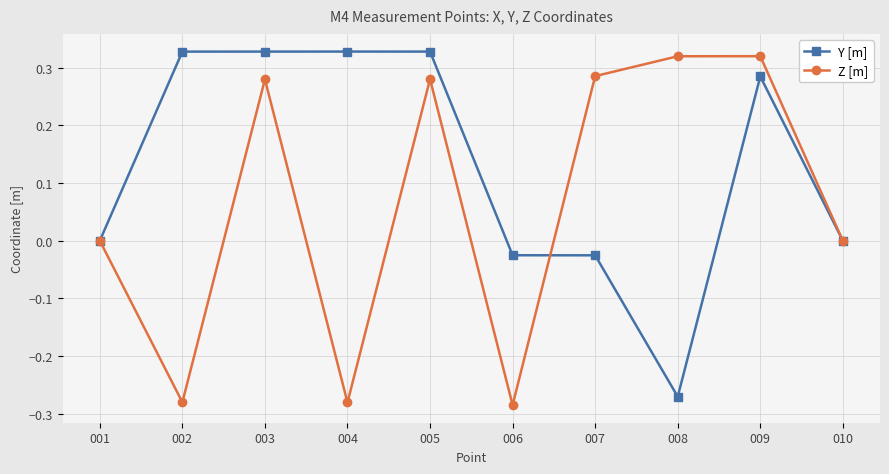

At which category does Z [m] reach its first local peak?

003